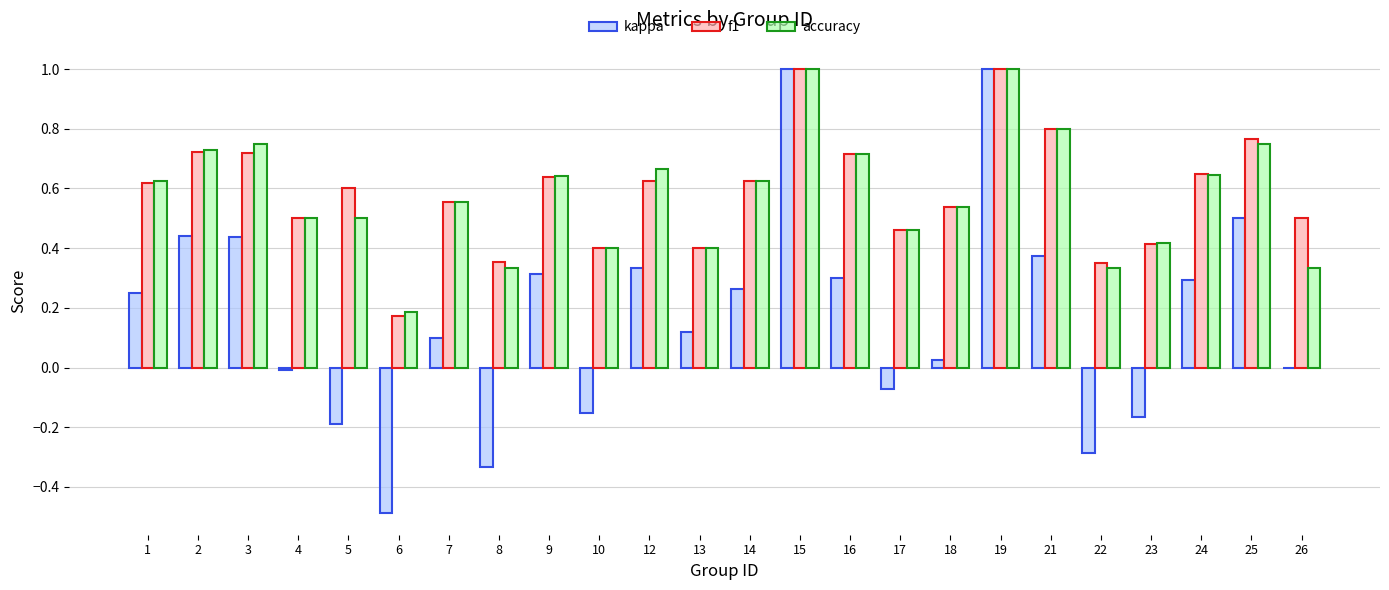

Is it true that kappa equals 0.7 at 25?

False